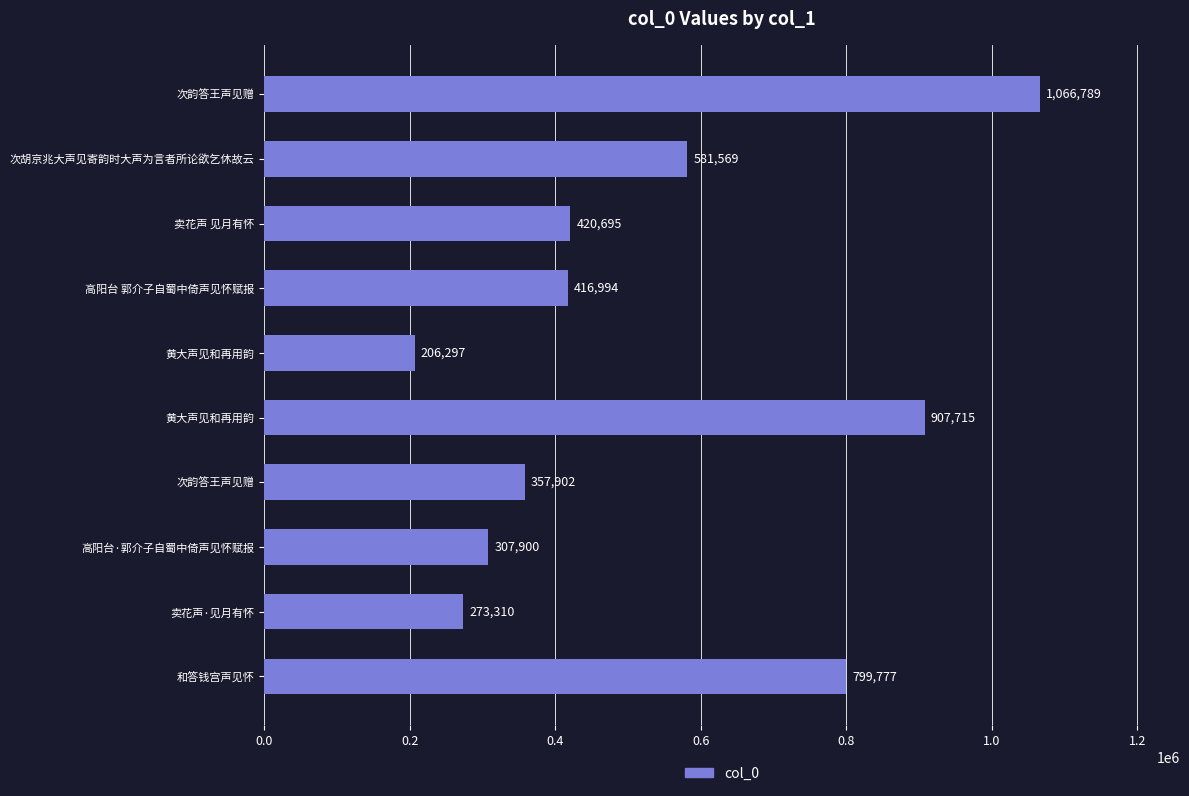

Does the chart contain any negative values?

No